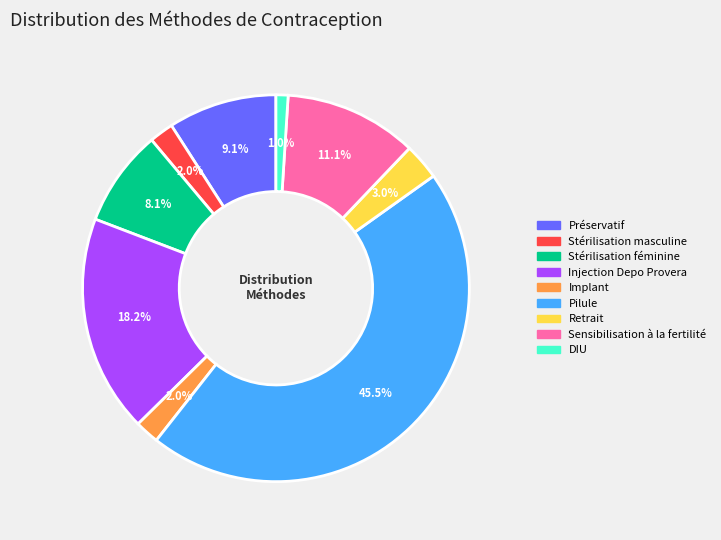

Is there a majority slice in this chart?

No